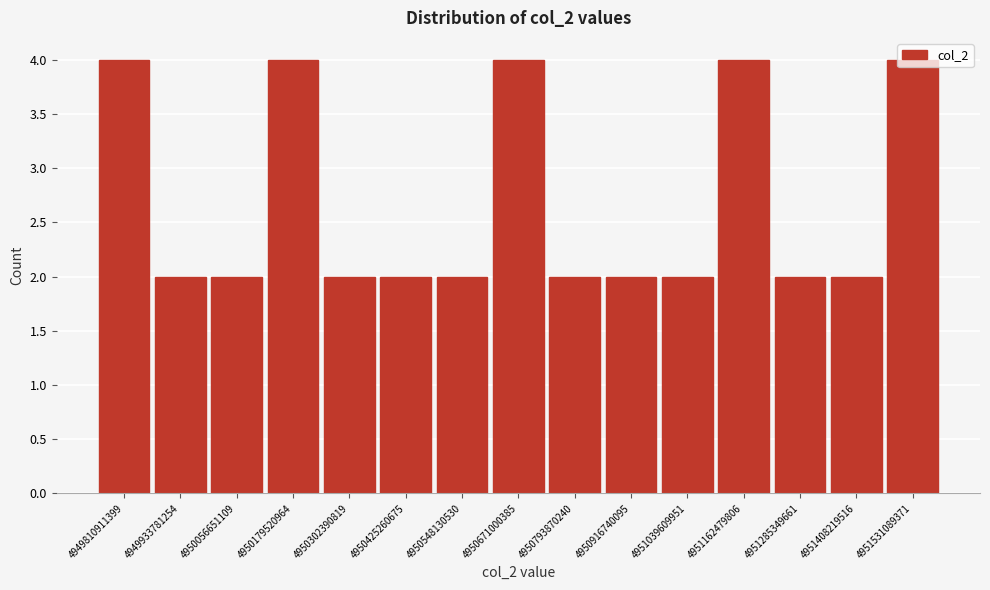

What is the ratio of the value at 4950671000385 to the value at 4950056651109?

2.0